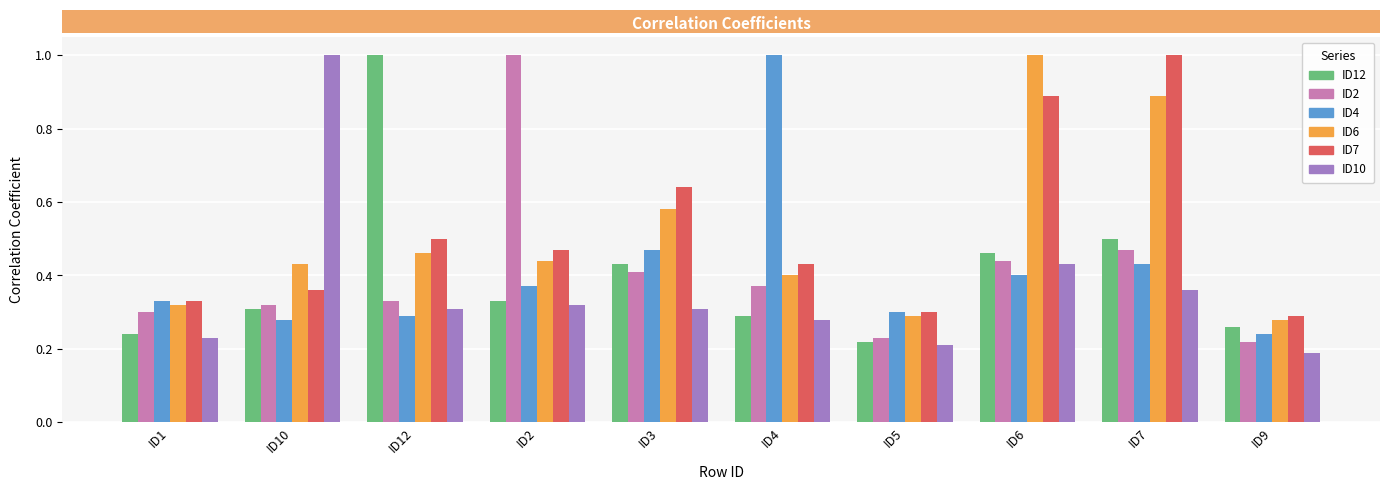

Is the value of ID2 at ID3 greater than the value of ID12 at ID10?

Yes